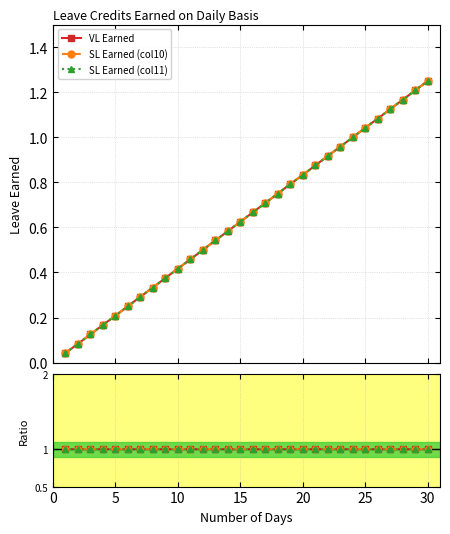

At which label does VL Earned reach its peak?

30